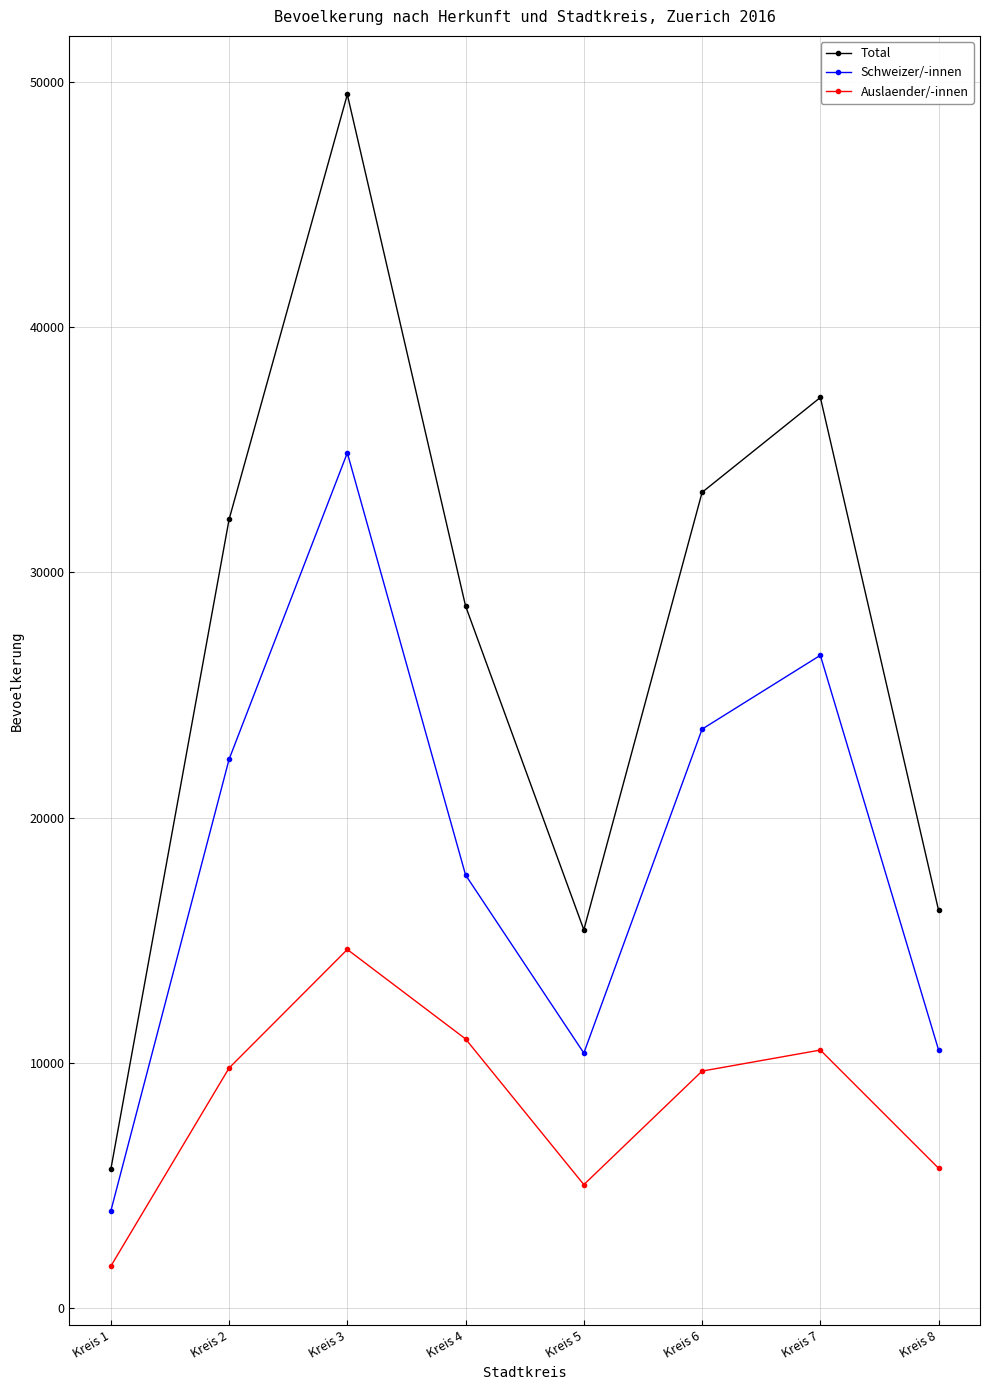

Rank the series at Kreis 4 from highest to lowest value.

Total, Schweizer/-innen, Auslaender/-innen